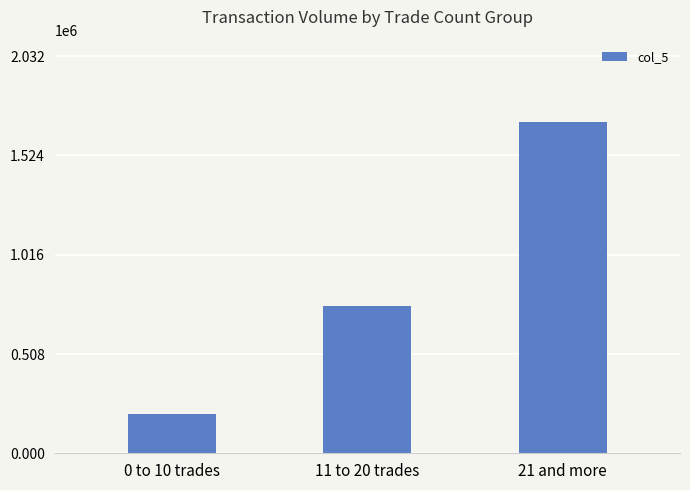

Rank the categories by value from highest to lowest.

21 and more, 11 to 20 trades, 0 to 10 trades